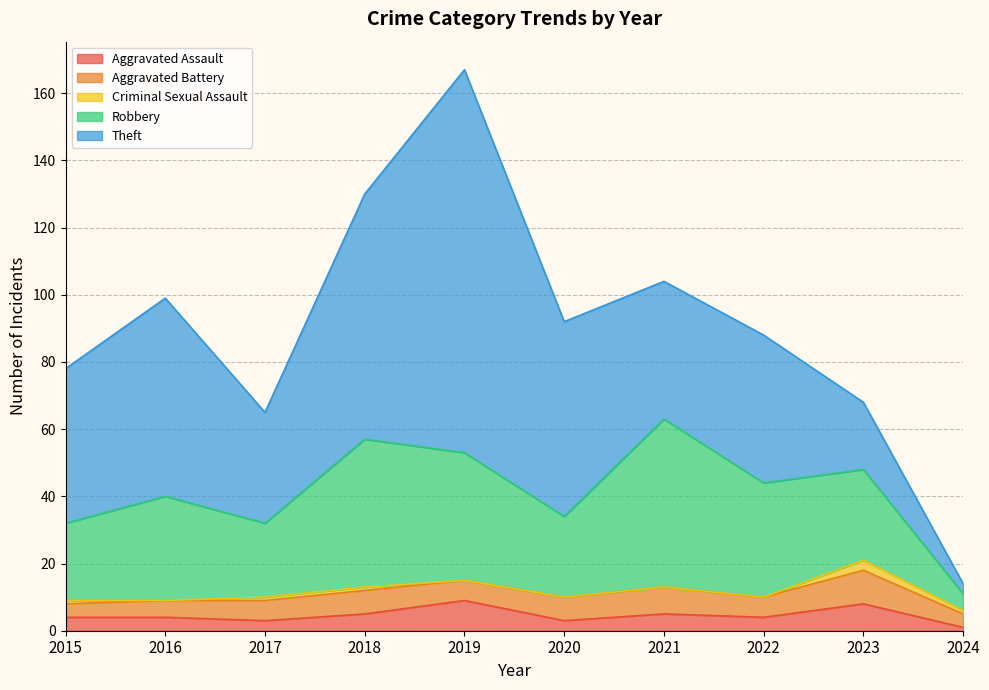

List the labels in order of Aggravated Assault value, smallest first.

2024, 2017, 2020, 2015, 2016, 2022, 2018, 2021, 2023, 2019